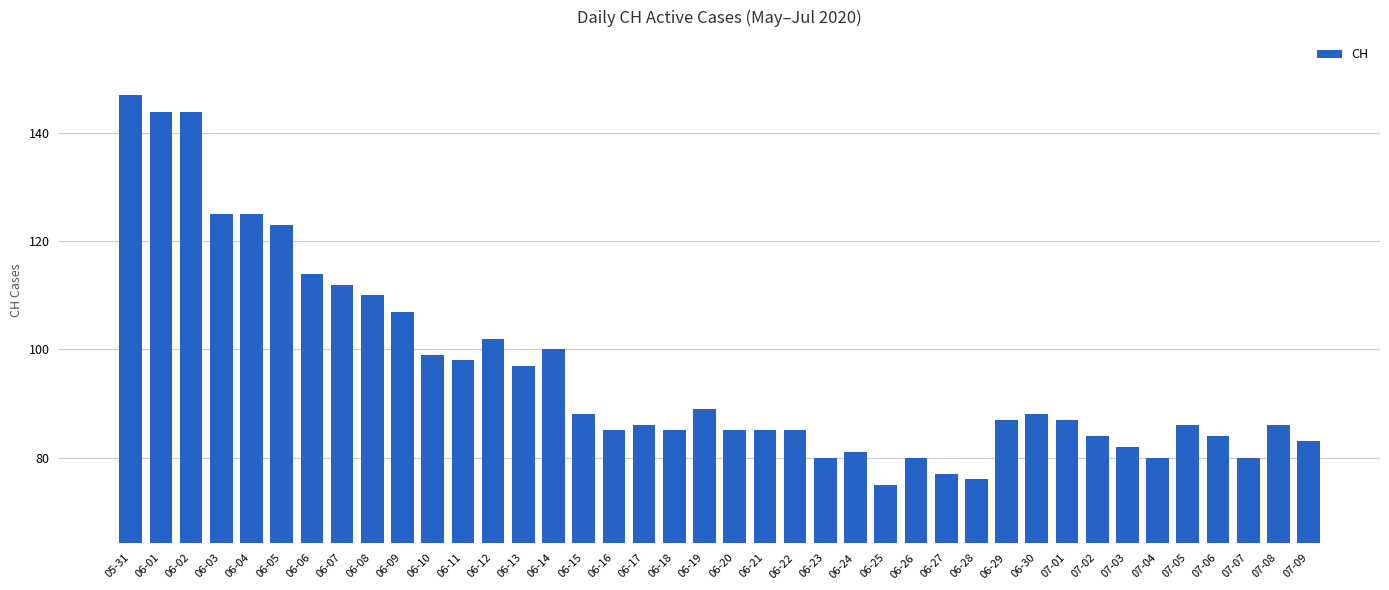

What is the change in value from 06-15 to 06-20?

-3